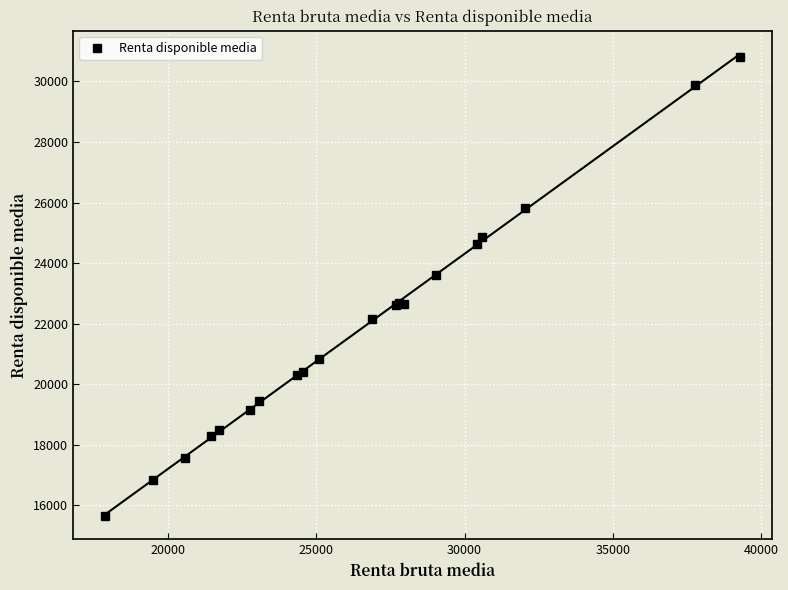

What is the minimum value shown in the chart?

15631